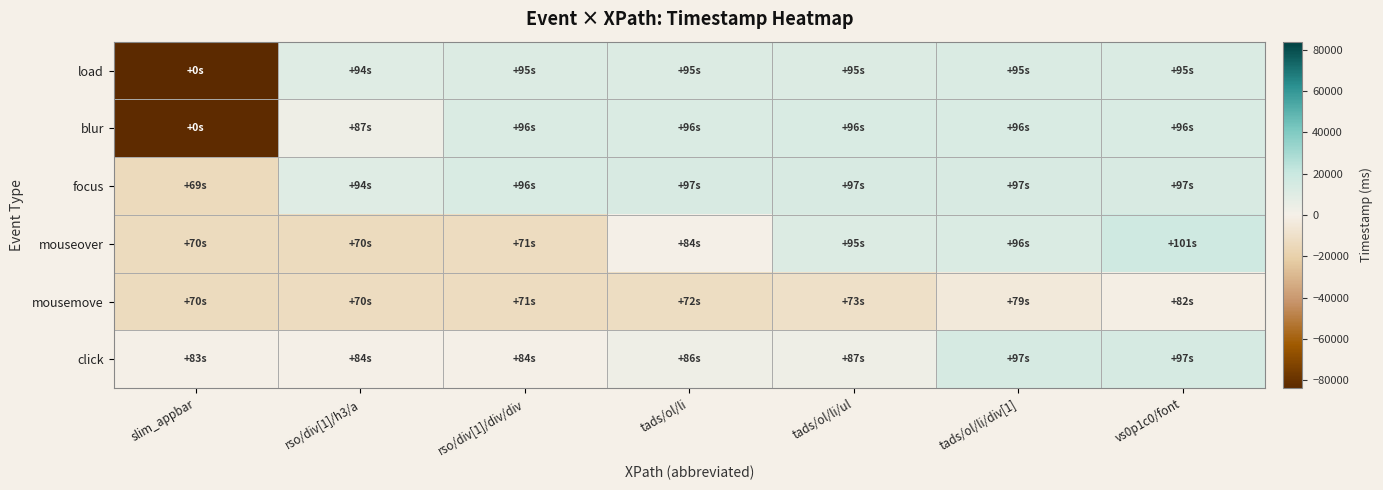

Between rso/div[1]/h3/a and rso/div[1]/div/div, which series saw the biggest shift?

blur